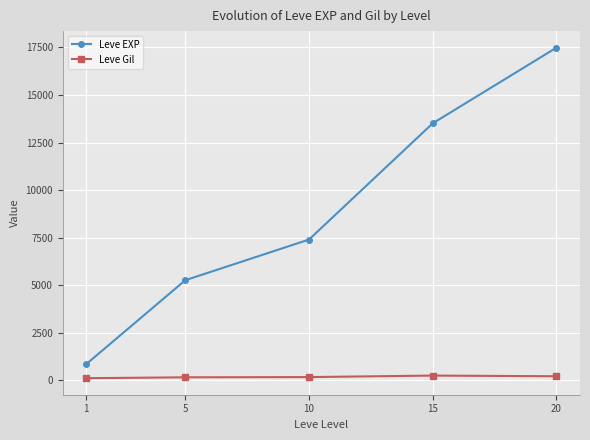

What is the difference between the Leve EXP values at 15 and 1?

12656.7